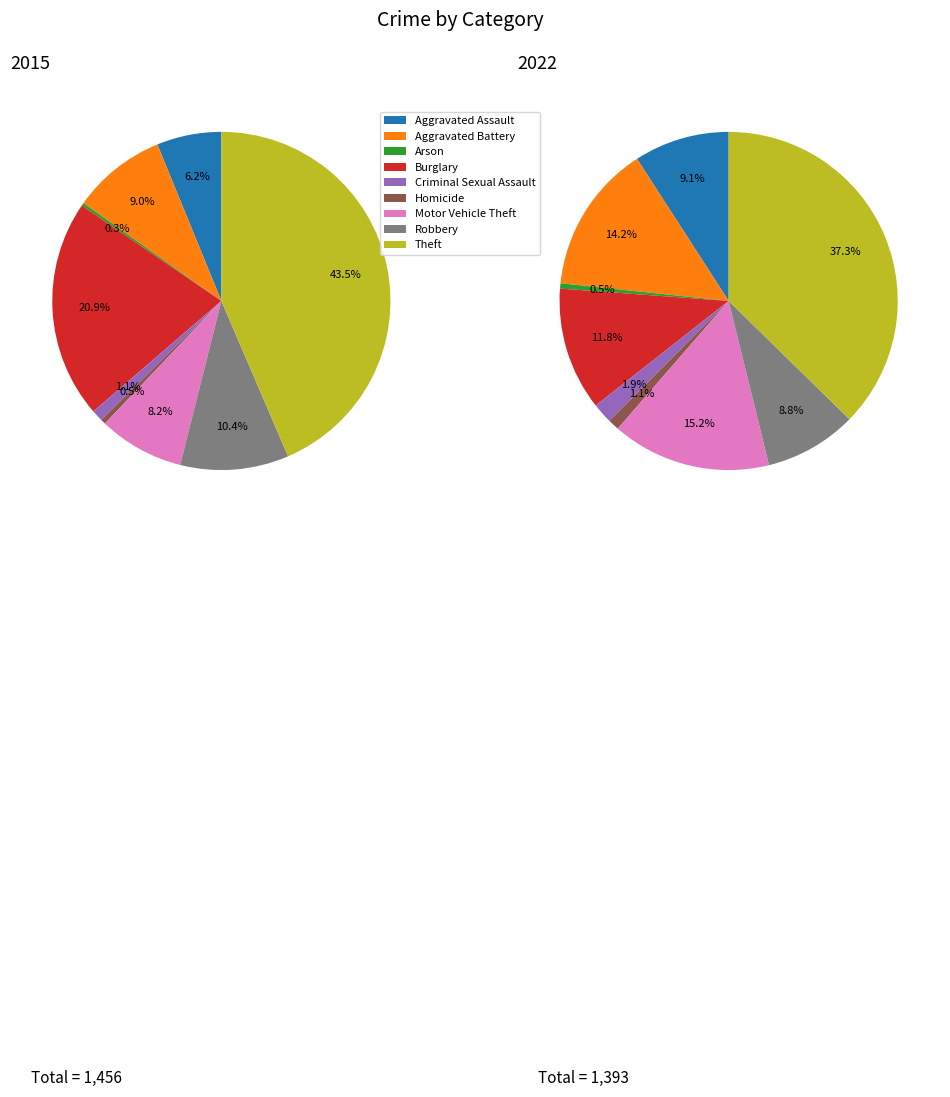

Is 6 the majority of the pie?

No